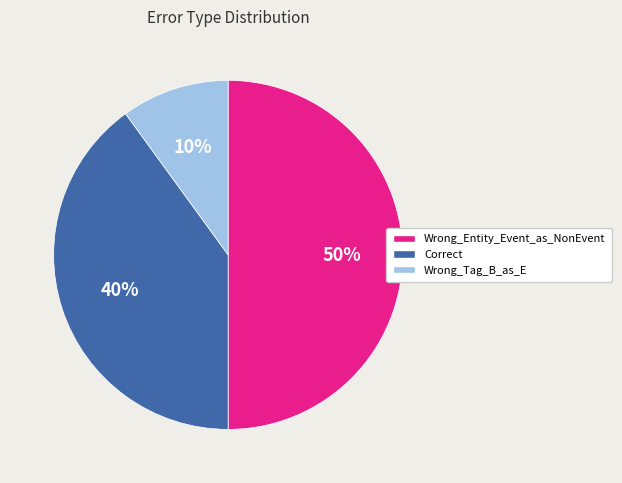

Count the number of slices in the pie.

3